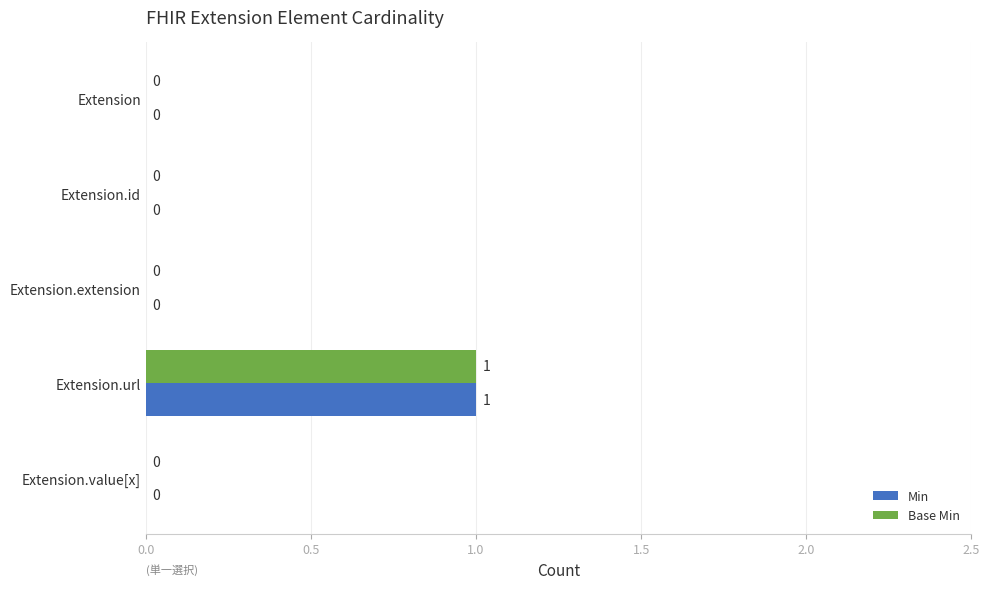

At which category is the sum across all series the highest?

Extension.url